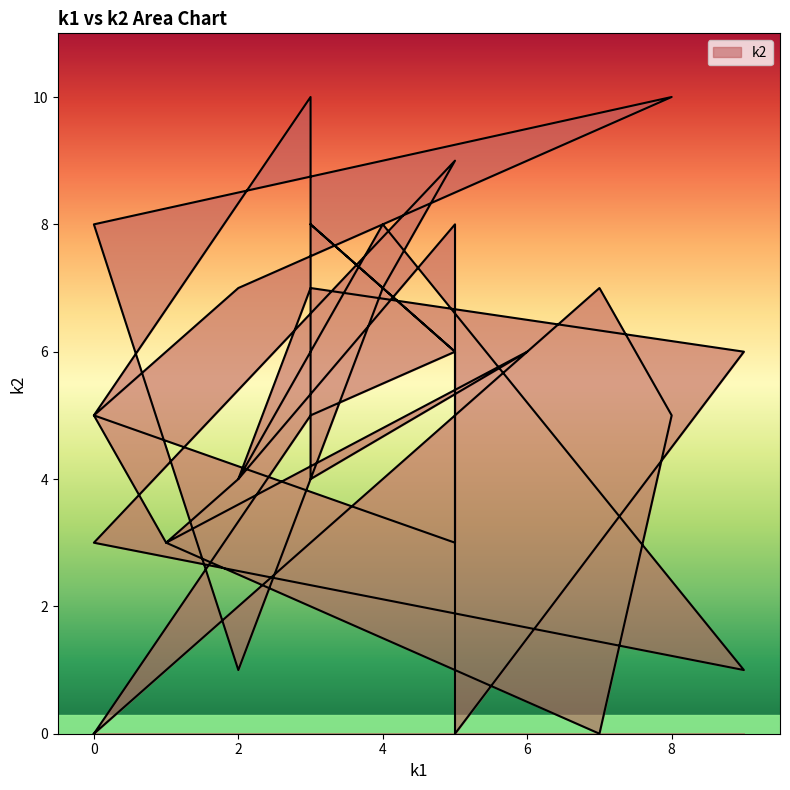

Rank the categories by value from lowest to highest.

0, 5, 7, 0, 2, 9, 5, 0, 1, 1, 2, 2, 3, 3, 0, 0, 8, 5, 5, 9, 6, 3, 2, 4, 7, 3, 5, 0, 4, 5, 8, 3